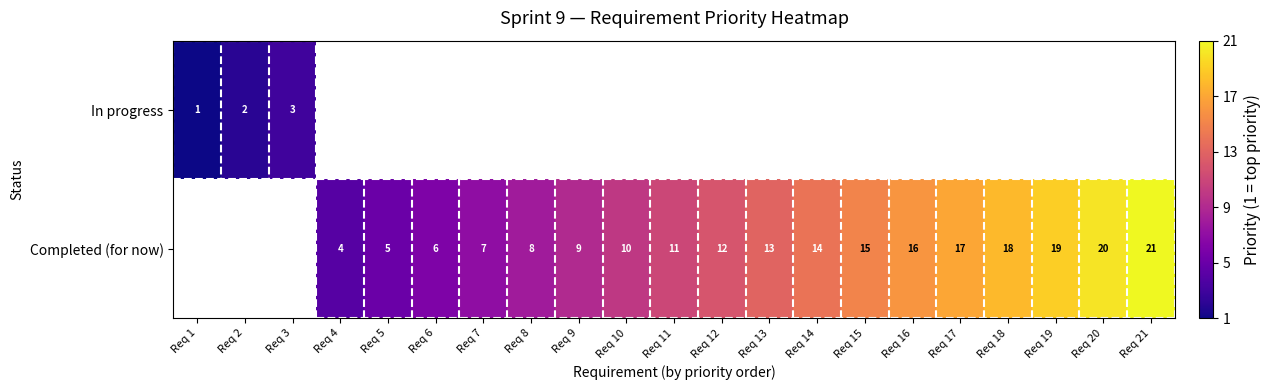

The value of In progress at Req 3 is 3. True or false?

True